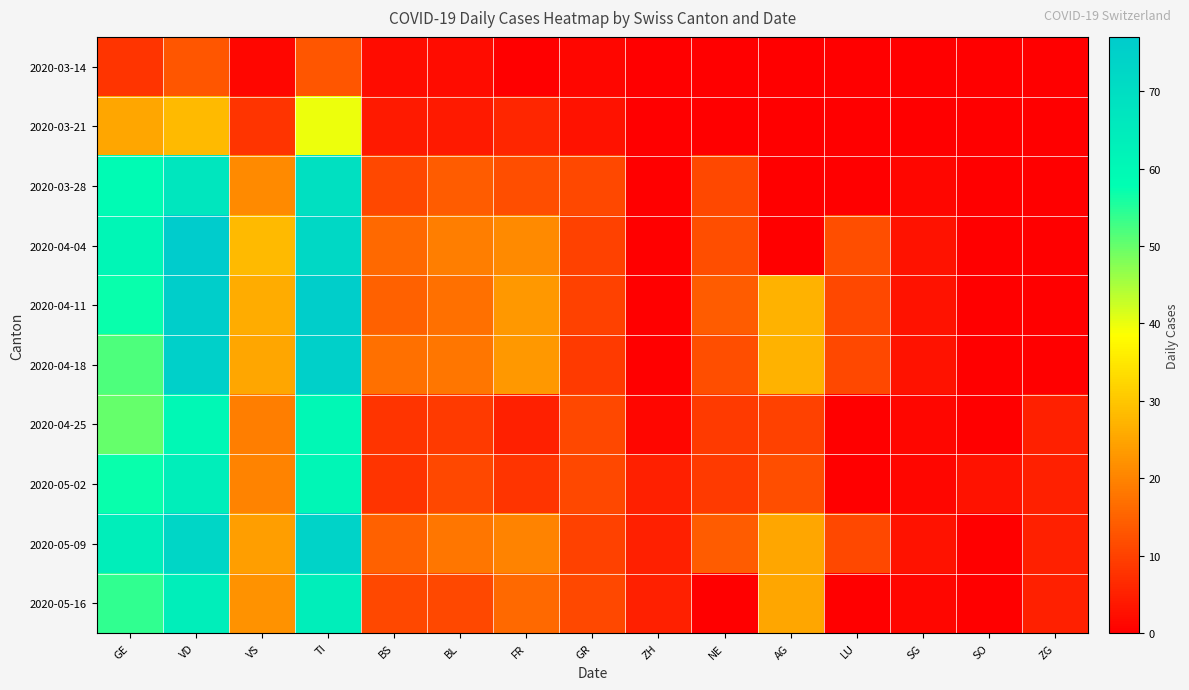

Which series has the widest spread of values?

2020-04-04